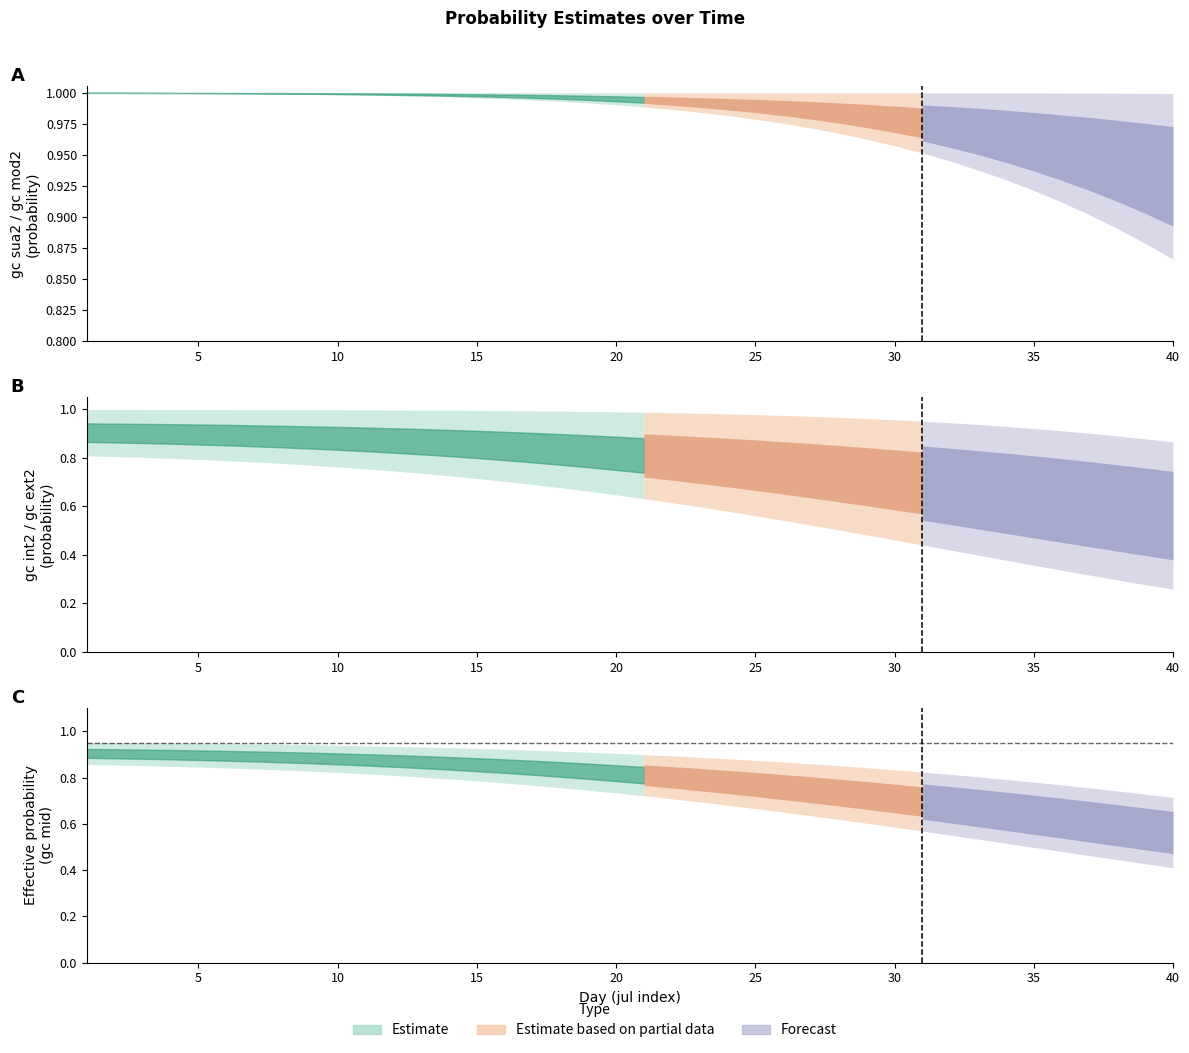

At which category is the sum across all series the highest?

1